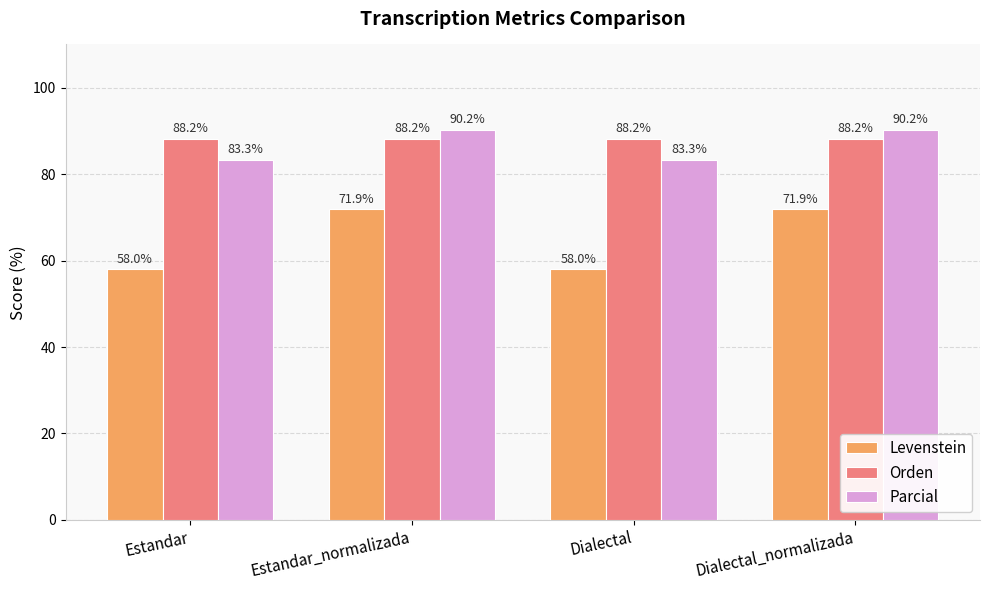

True or false: Levenstein has a value of 58.0 at Estandar.

True